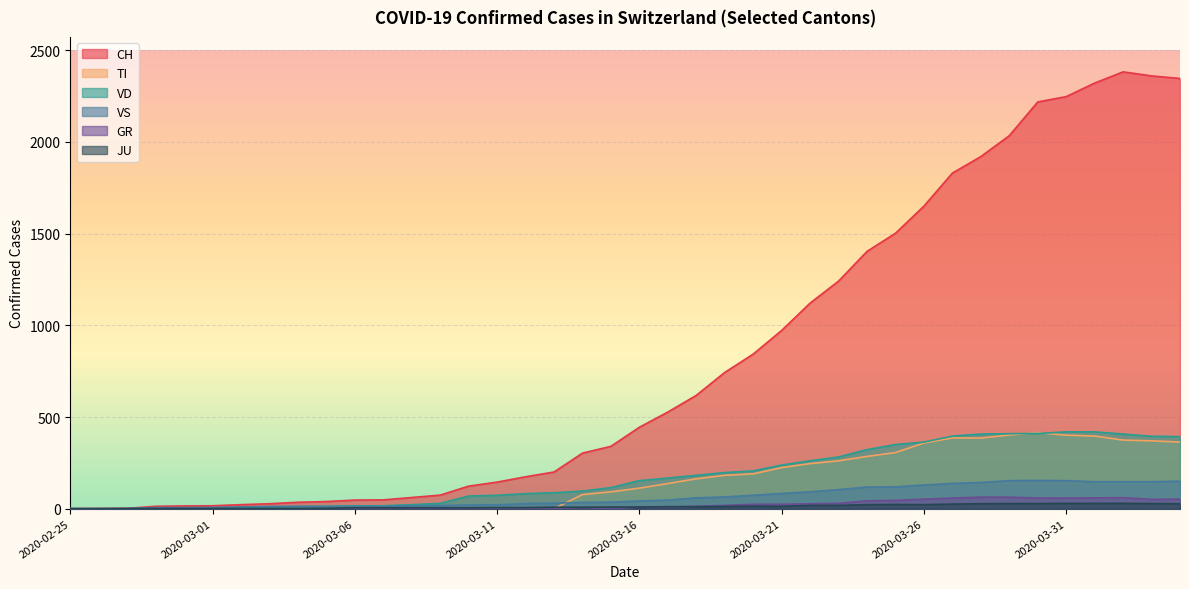

How many positive values does the TI series have?

22